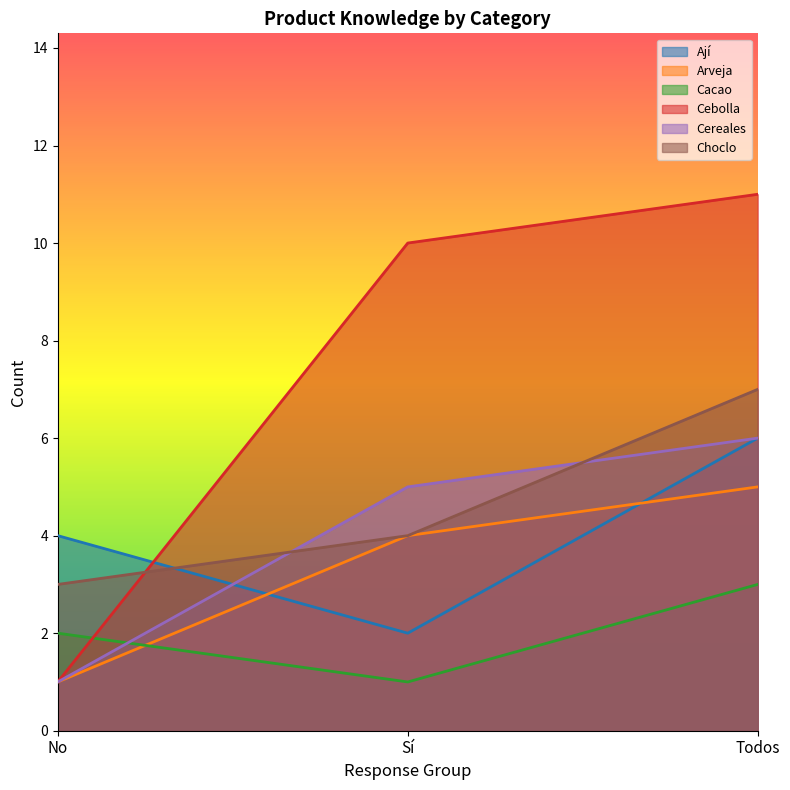

The value of Ají at No is 4. True or false?

True